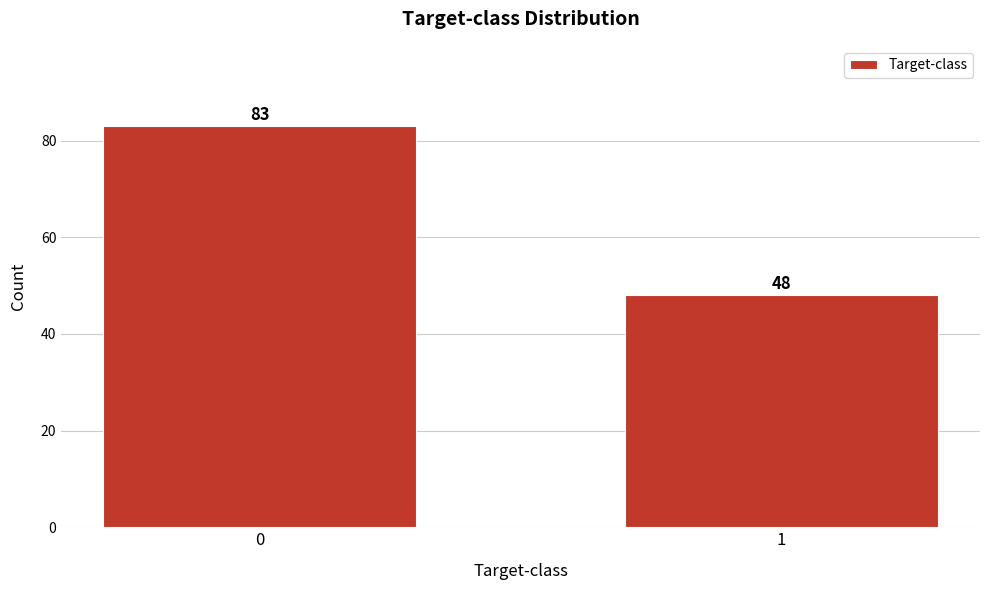

Reading right to left, list all the values displayed in this chart.

48	83